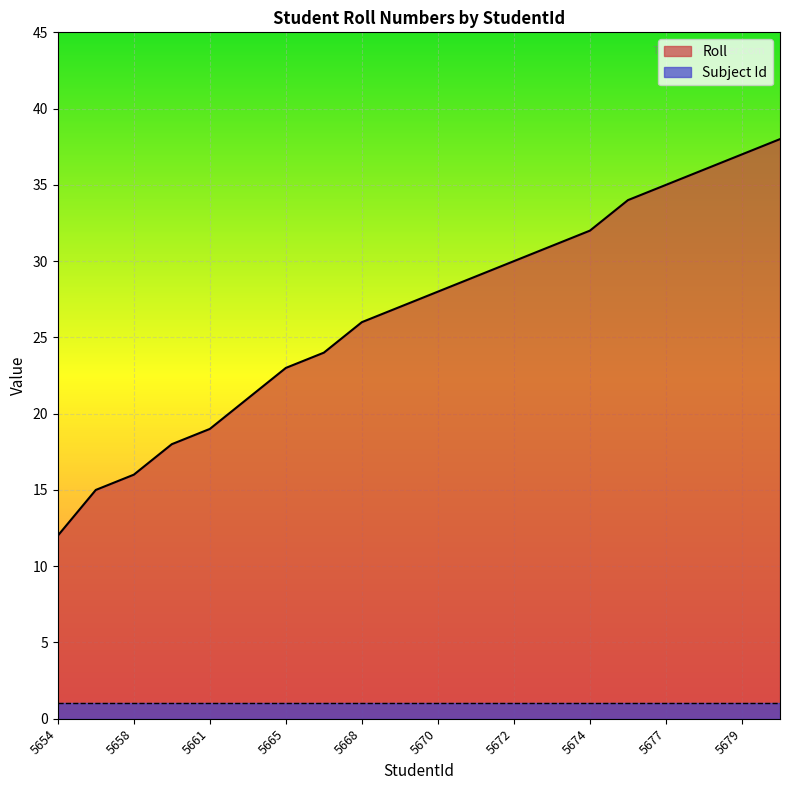

Does the chart display data point markers on the line(s)?

No